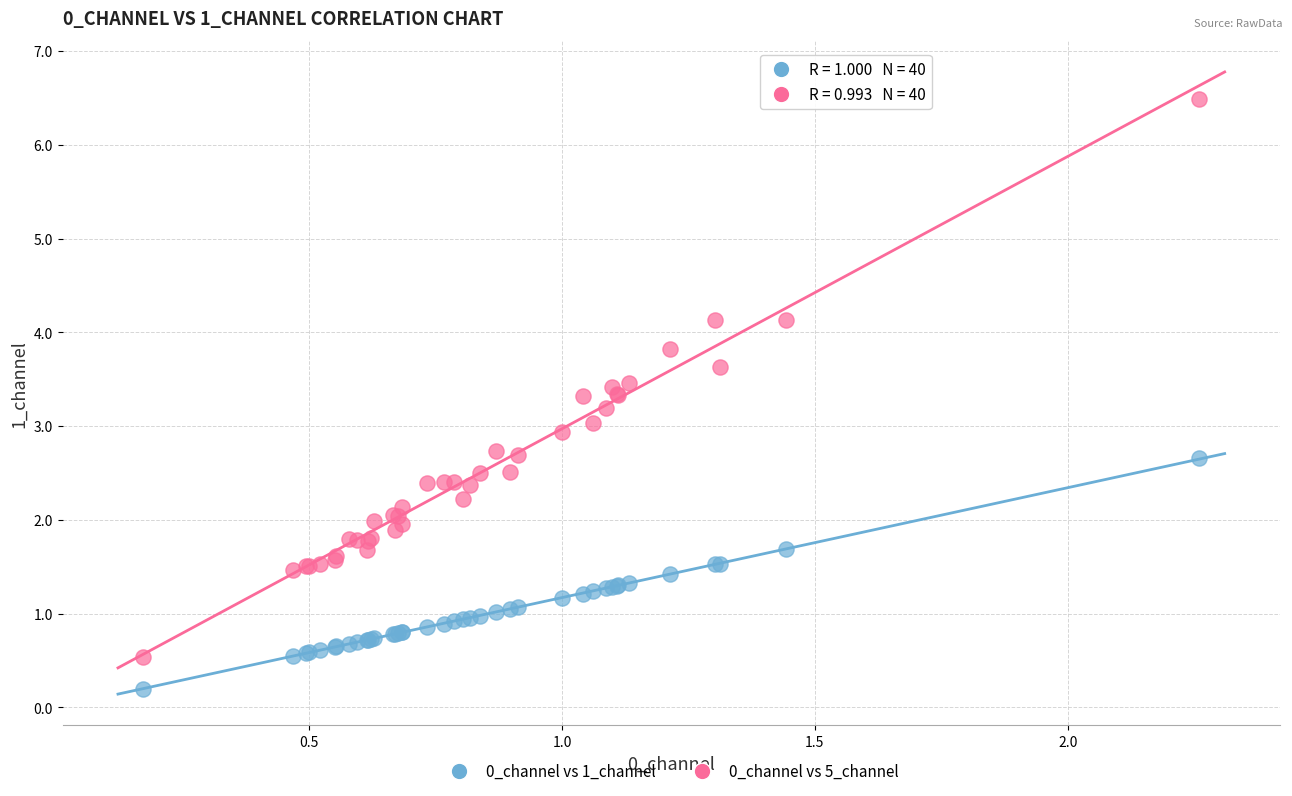

Which series contains the lowest Y value?

0_channel vs 1_channel